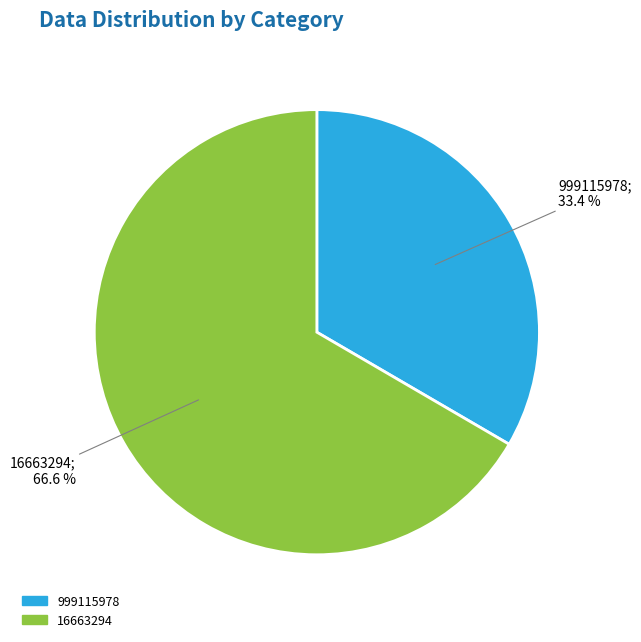

To the nearest percent, what portion does 16663294 represent?

67%